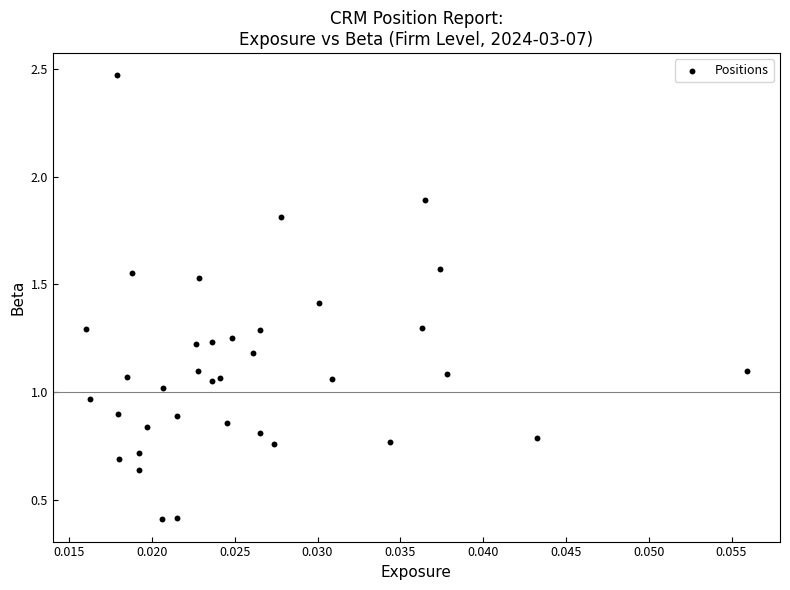

What is the range of Y values (max minus min)?

2.1